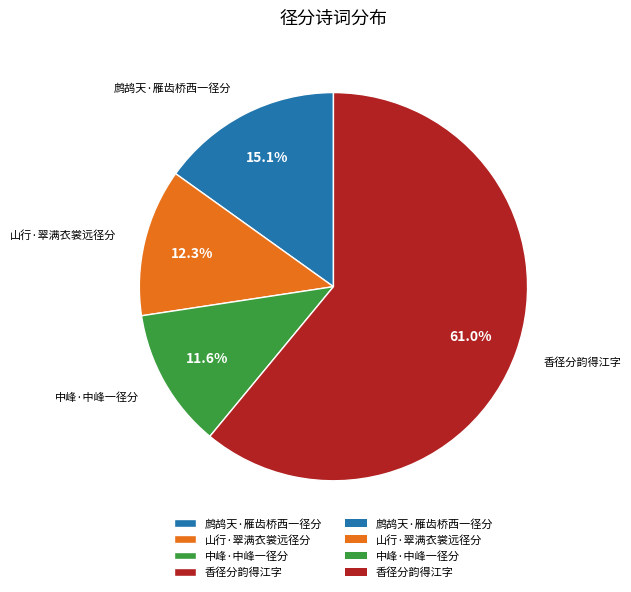

Which category accounts for the majority?

香径分韵得江字